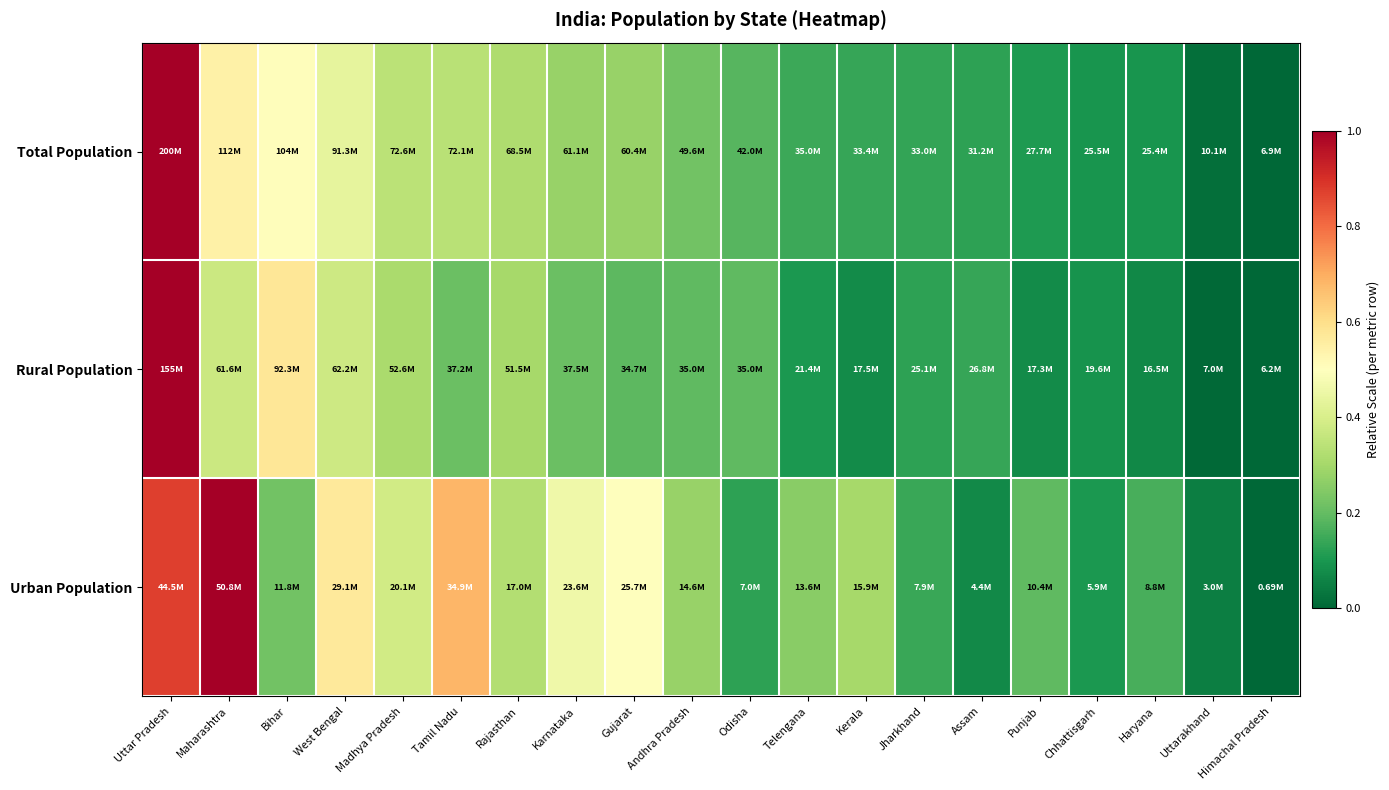

Which has a higher value, Bihar or Assam?

Bihar